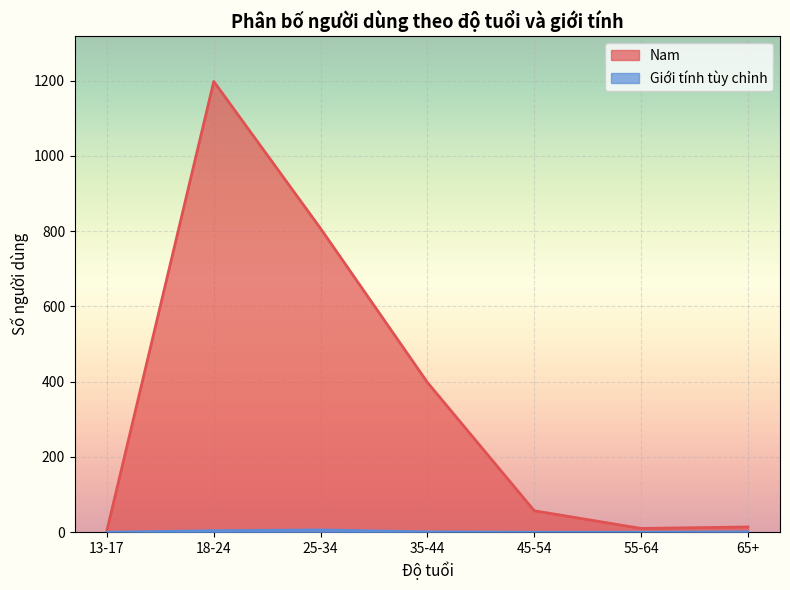

What are all the series names shown in the legend?

Nam, Giới tính tùy chỉnh